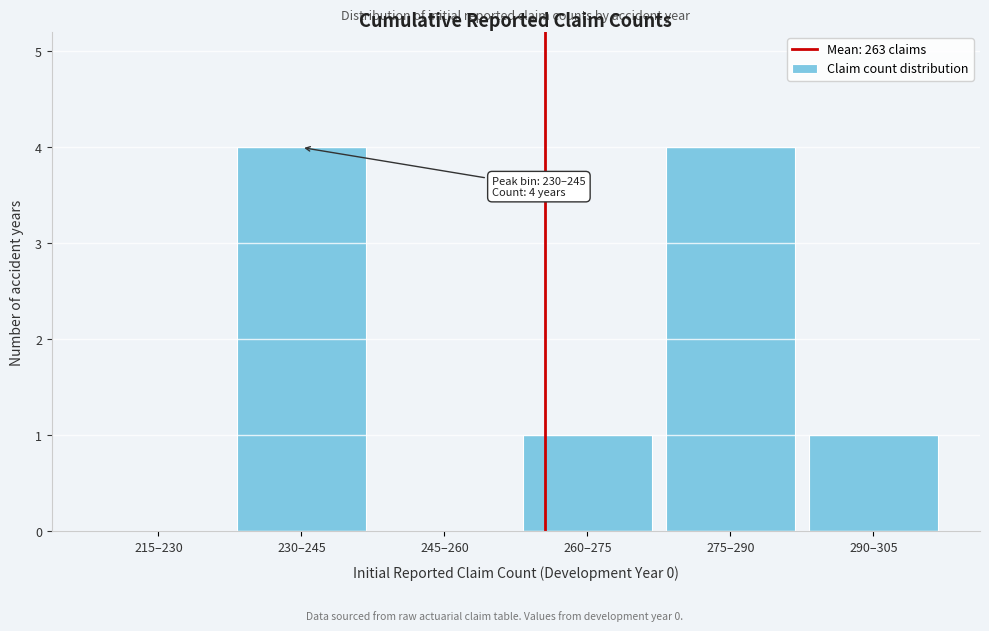

Reading left to right, list all the values displayed in this chart.

215–230=0	230–245=4	245–260=0	260–275=1	275–290=4	290–305=1